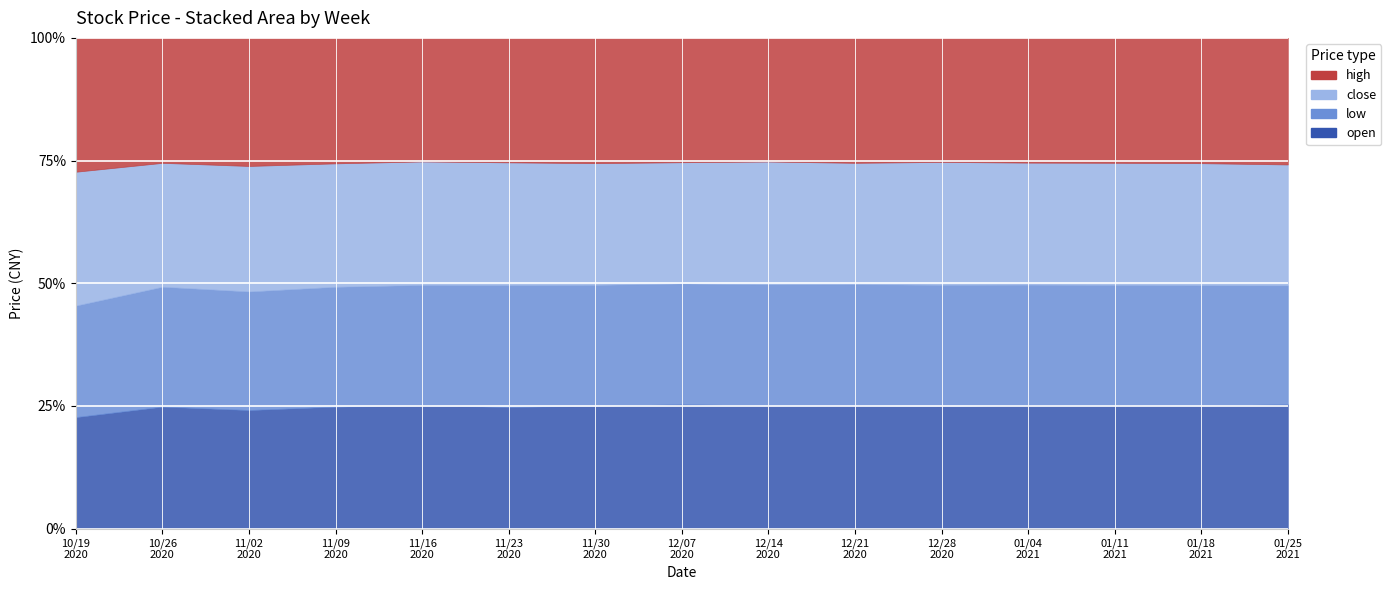

What is the average value of the close series?

31.9